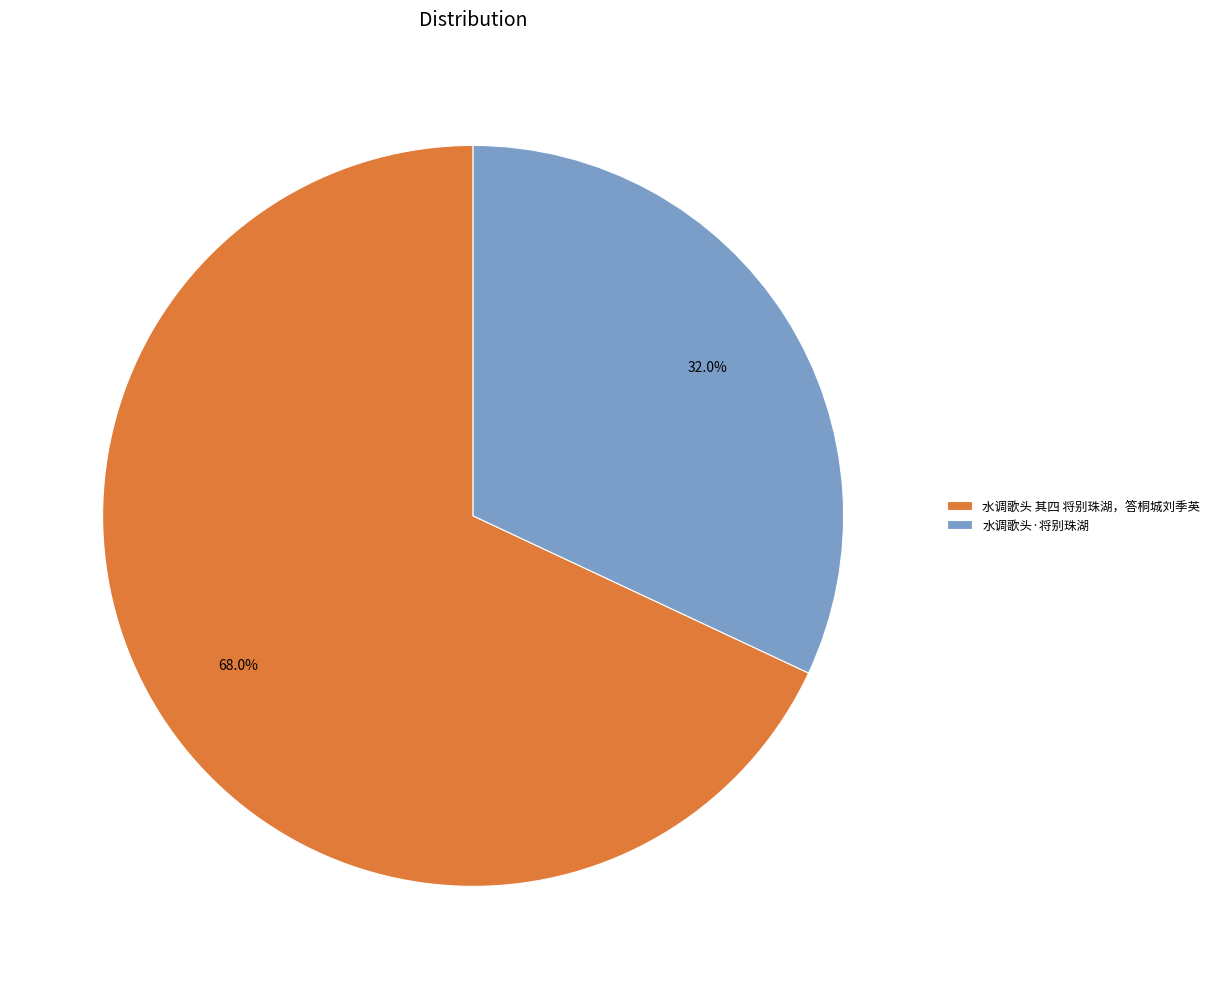

To the nearest percent, what portion does 水调歌头·将别珠湖 represent?

32%